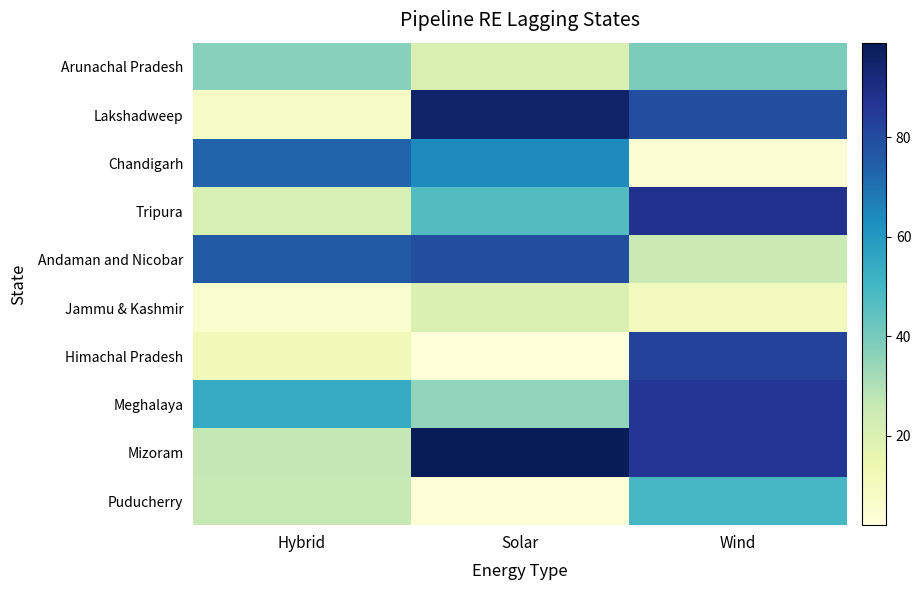

How many series are shown in this chart?

10